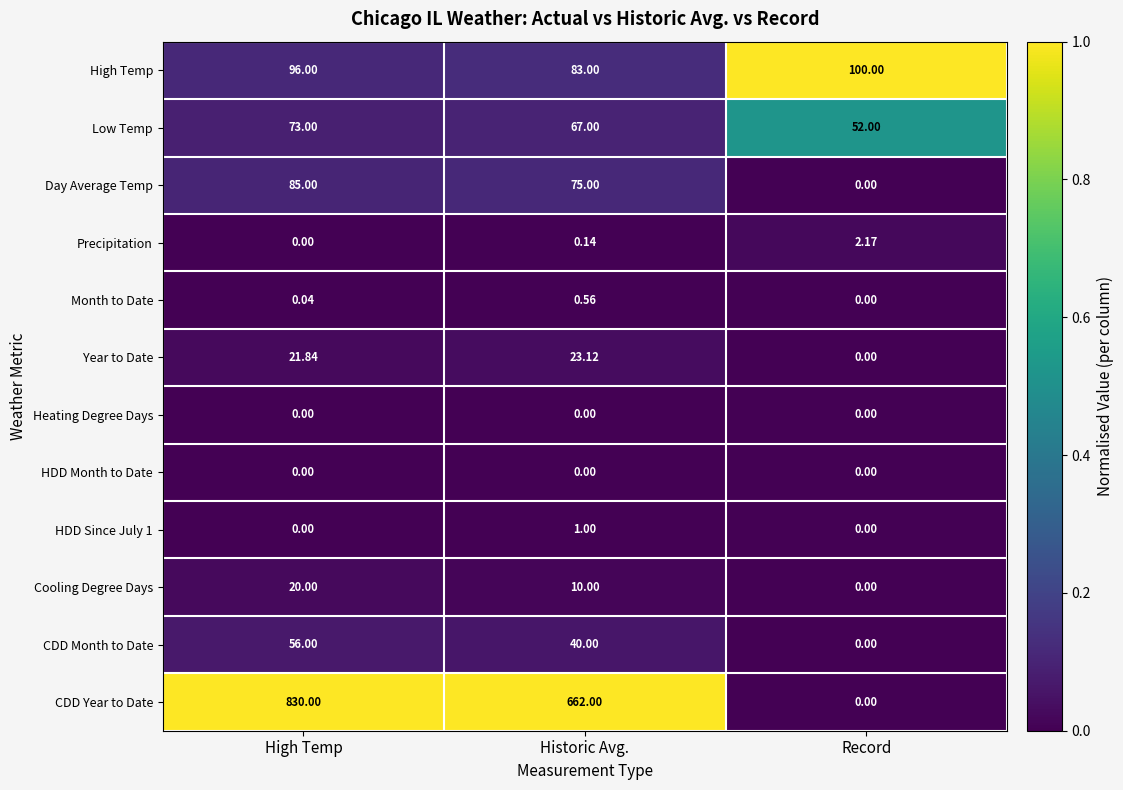

What is the total value across all series at Record?

154.2